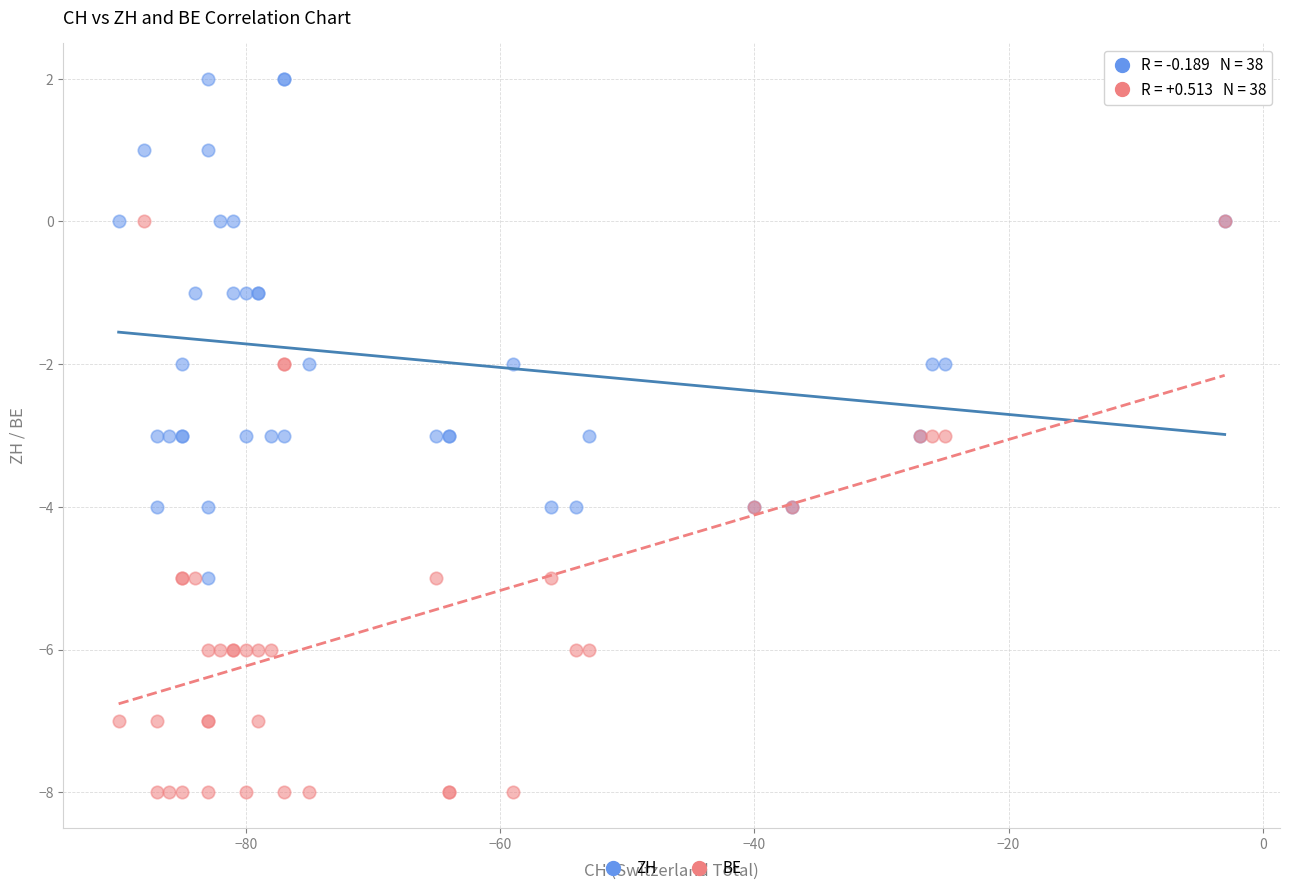

Which series has the widest spread of Y values?

BE